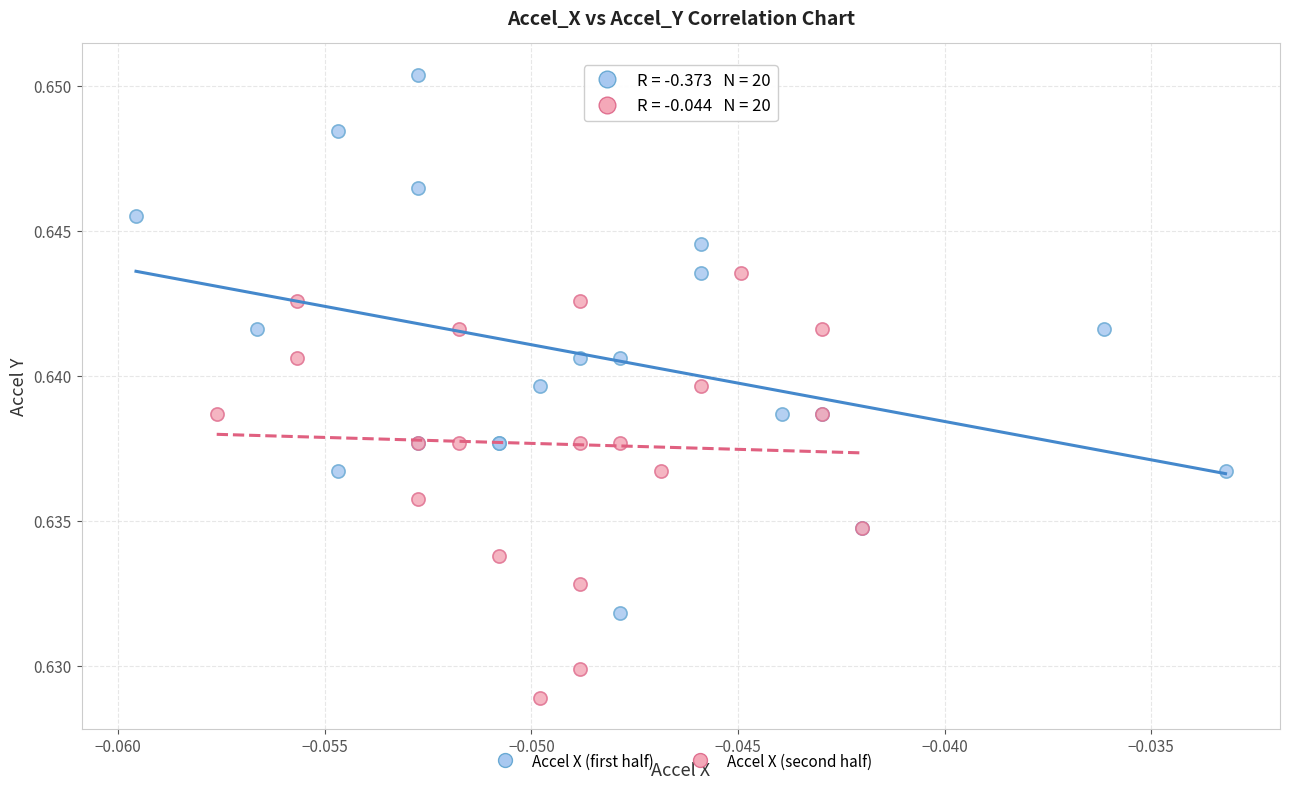

Which series reaches the maximum Y coordinate?

Accel X (first half)